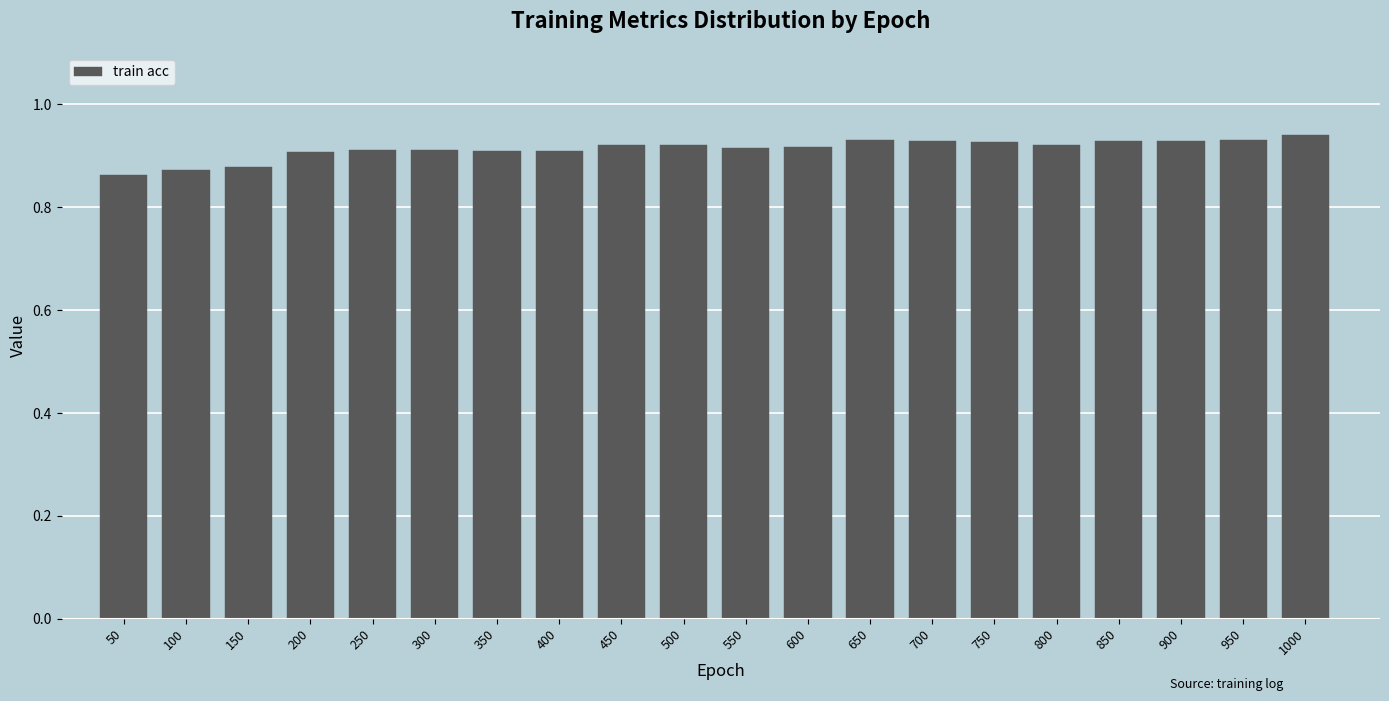

True or false: the data shows 0.4 at 450.

False